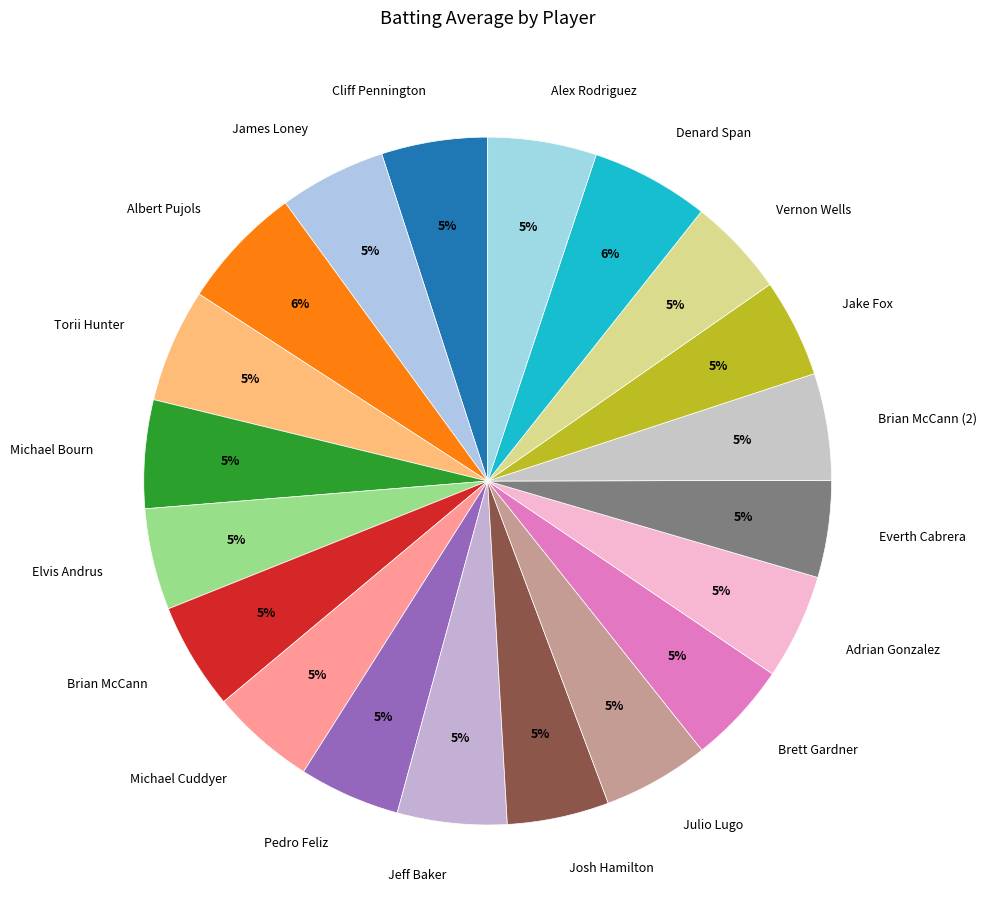

To the nearest percent, what is the average slice percentage?

5%